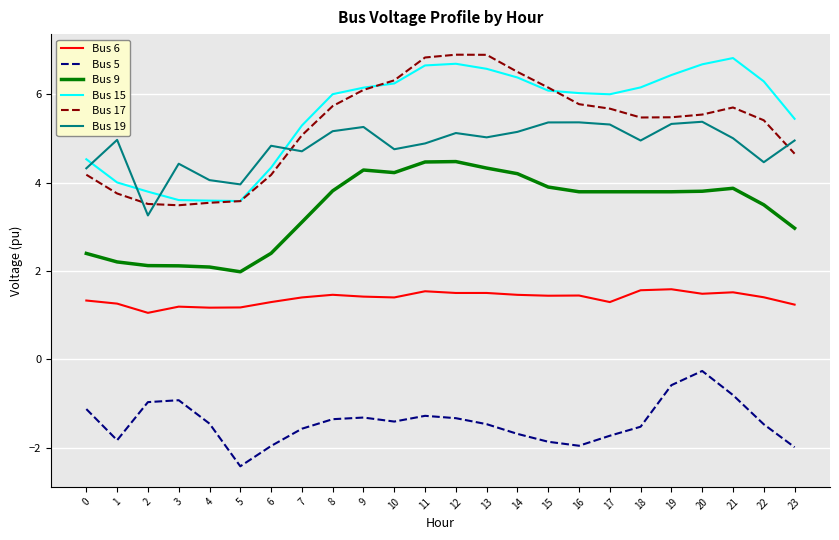

What are all the series names shown in the legend?

Bus 6, Bus 5, Bus 9, Bus 15, Bus 17, Bus 19